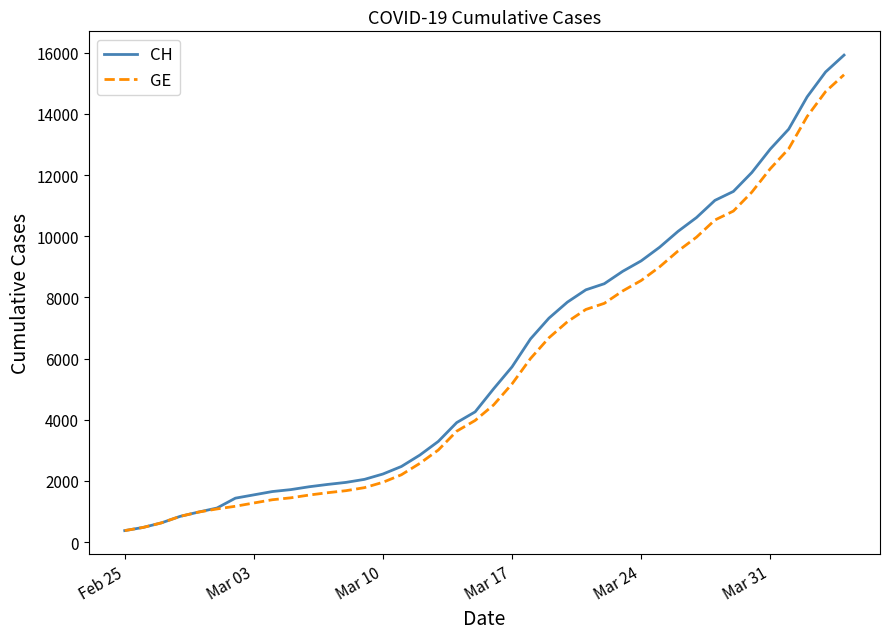

Which series has the widest spread of values?

CH